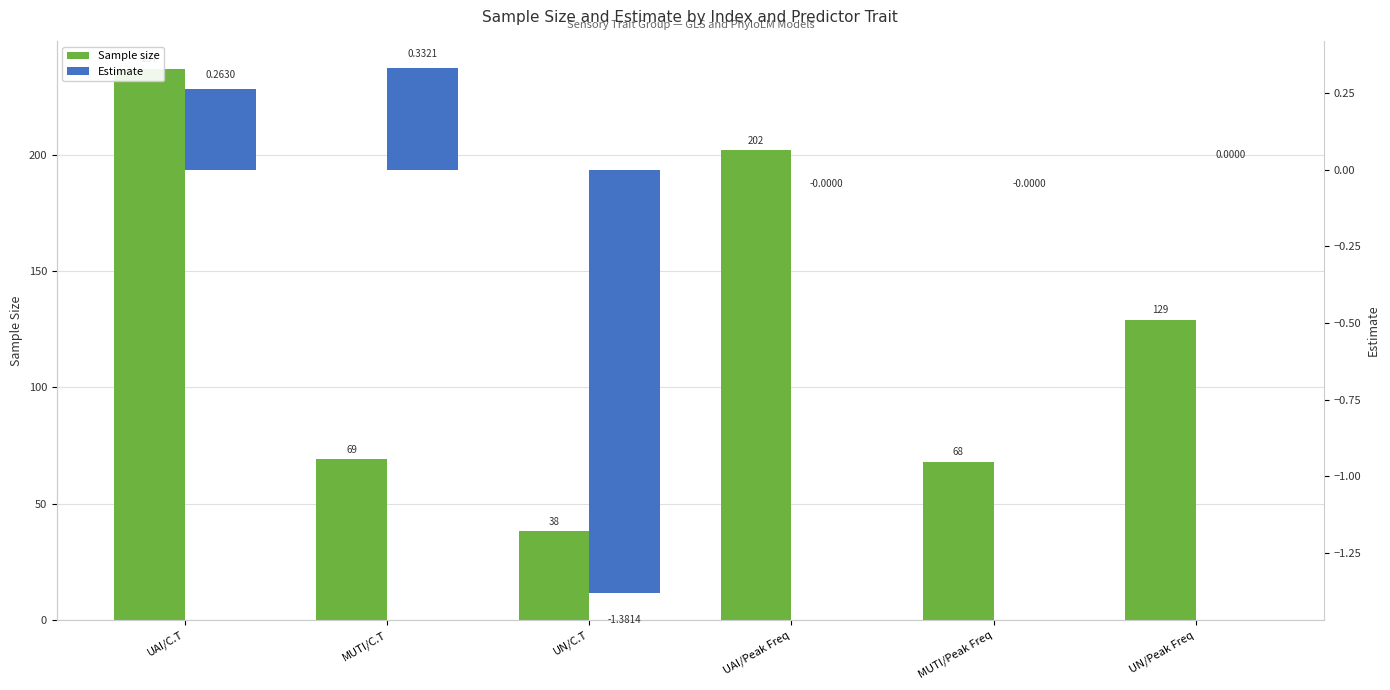

How many bars are there in total?

12